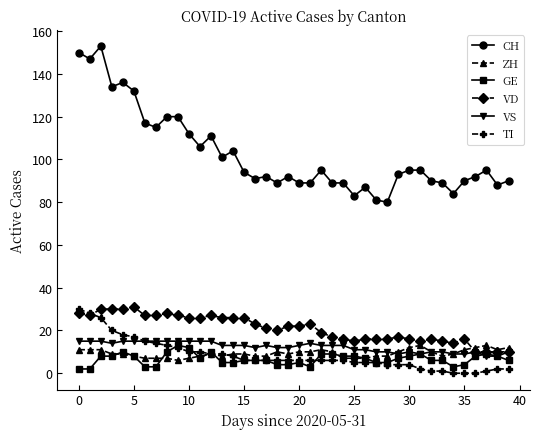

True or false: VD and CH intersect in this chart.

False